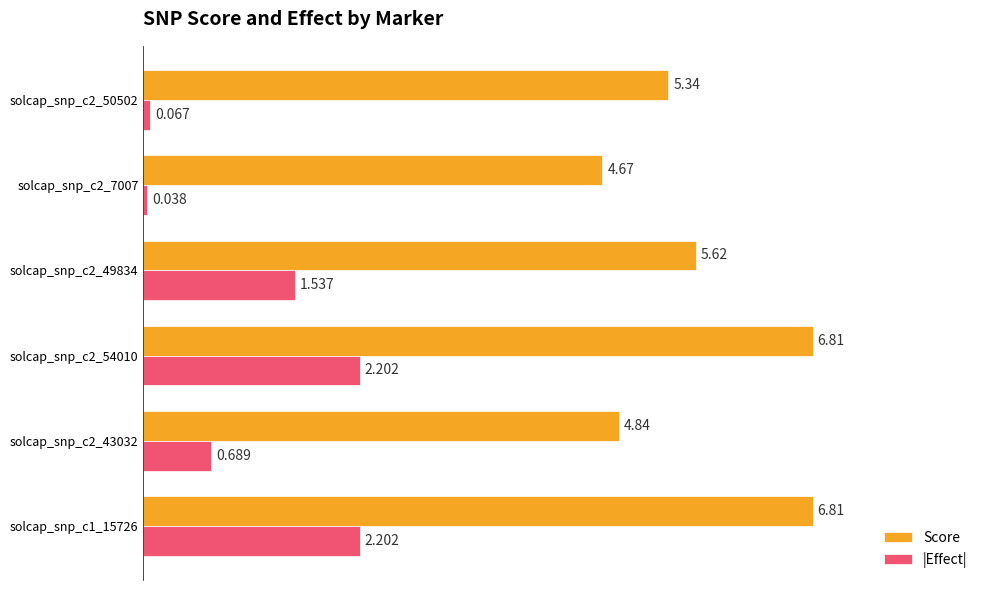

Which series has the largest range (max minus min)?

|Effect|